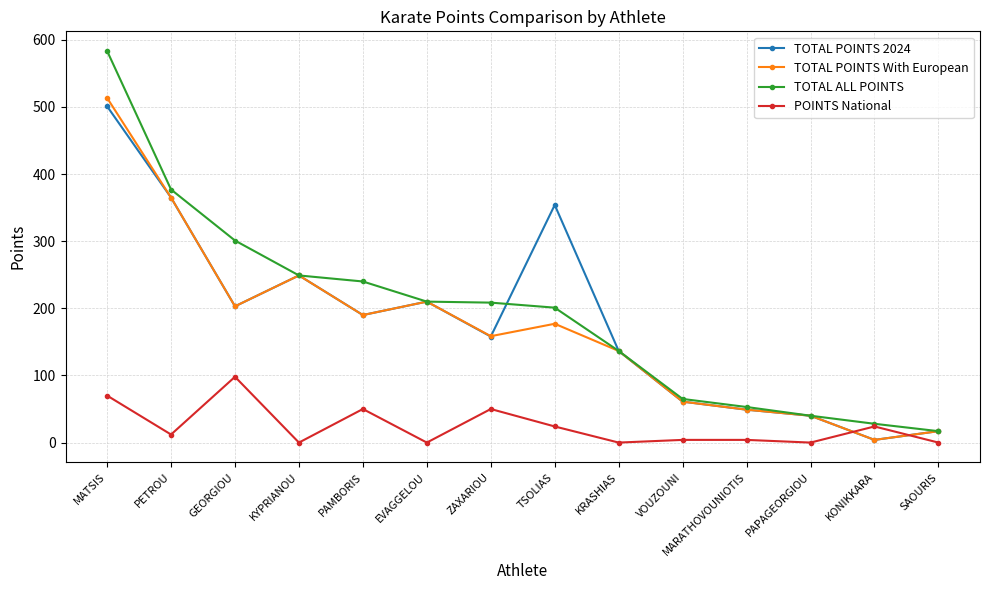

At which category is the sum across all series the highest?

MATSIS